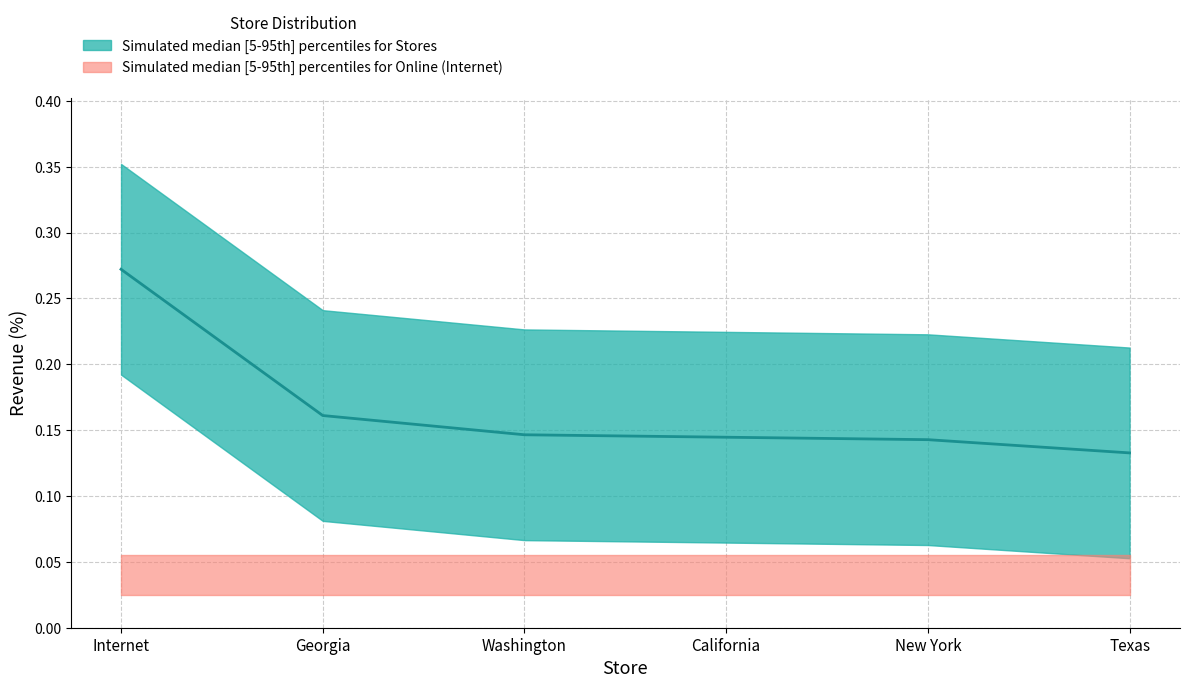

Is it true that the value at Georgia is 0.2?

True